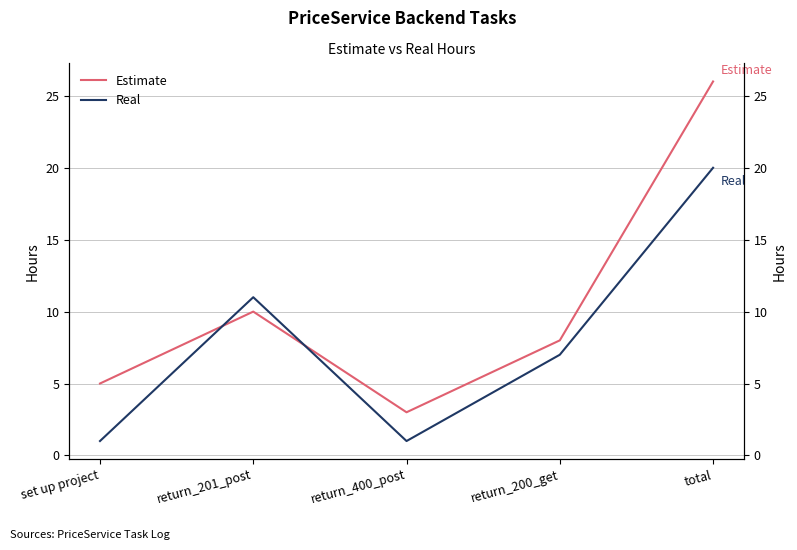

Rank the categories by Real value from lowest to highest.

set up project, return_400_post, return_200_get, return_201_post, total